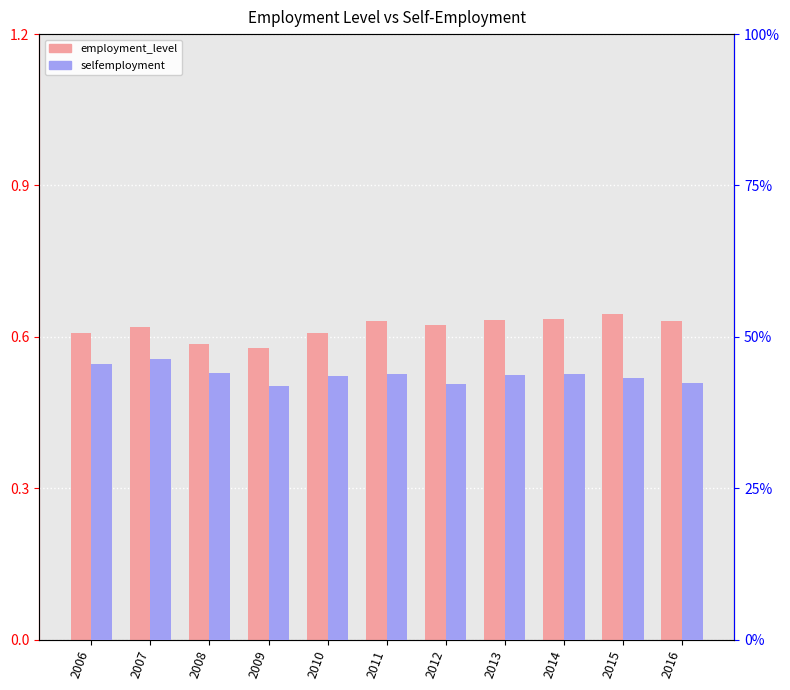

What is the highest value of the selfemployment series?

0.5